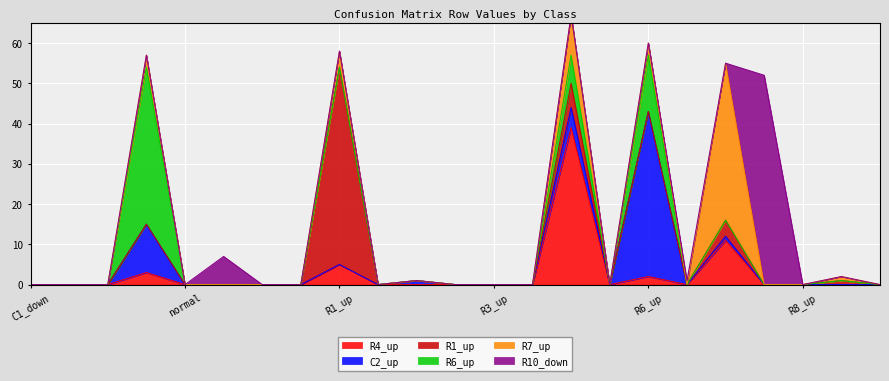

Reading left to right, what are all the values shown in this chart?

R4_up: C1_down=0	C1_up=0	C2_down=0	C2_up=3	normal=0	R10_down=0	R10_up=0	R1_down=0	R1_up=5	R2_down=0	R2_up=0	R3_down=0	R3_up=0	R4_down=0	R4_up=39	R6_down=0	R6_up=2	R7_down=0	R7_up=11	R8_down=0	R8_up=0	R9_down=0	R9_up=0
C2_up: C1_down=0	C1_up=0	C2_down=0	C2_up=12	normal=0	R10_down=0	R10_up=0	R1_down=0	R1_up=0	R2_down=0	R2_up=1	R3_down=0	R3_up=0	R4_down=0	R4_up=5	R6_down=0	R6_up=41	R7_down=0	R7_up=1	R8_down=0	R8_up=0	R9_down=0	R9_up=0
R1_up: C1_down=0	C1_up=0	C2_down=0	C2_up=0	normal=0	R10_down=0	R10_up=0	R1_down=0	R1_up=49	R2_down=0	R2_up=0	R3_down=0	R3_up=0	R4_down=0	R4_up=6	R6_down=0	R6_up=0	R7_down=0	R7_up=4	R8_down=0	R8_up=0	R9_down=1	R9_up=0
R6_up: C1_down=0	C1_up=0	C2_down=0	C2_up=39	normal=0	R10_down=0	R10_up=0	R1_down=0	R1_up=0	R2_down=0	R2_up=0	R3_down=0	R3_up=0	R4_down=0	R4_up=7	R6_down=0	R6_up=14	R7_down=0	R7_up=0	R8_down=0	R8_up=0	R9_down=0	R9_up=0
R7_up: C1_down=0	C1_up=0	C2_down=0	C2_up=3	normal=0	R10_down=0	R10_up=0	R1_down=0	R1_up=4	R2_down=0	R2_up=0	R3_down=0	R3_up=0	R4_down=0	R4_up=10	R6_down=0	R6_up=3	R7_down=0	R7_up=39	R8_down=0	R8_up=0	R9_down=1	R9_up=0
R10_down: C1_down=0	C1_up=0	C2_down=0	C2_up=0	normal=0	R10_down=7	R10_up=0	R1_down=0	R1_up=0	R2_down=0	R2_up=0	R3_down=0	R3_up=0	R4_down=0	R4_up=0	R6_down=0	R6_up=0	R7_down=1	R7_up=0	R8_down=52	R8_up=0	R9_down=0	R9_up=0